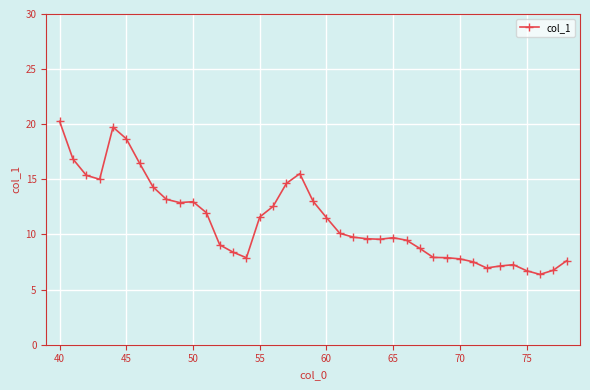

What is the difference between the second highest and second lowest values?

13.0